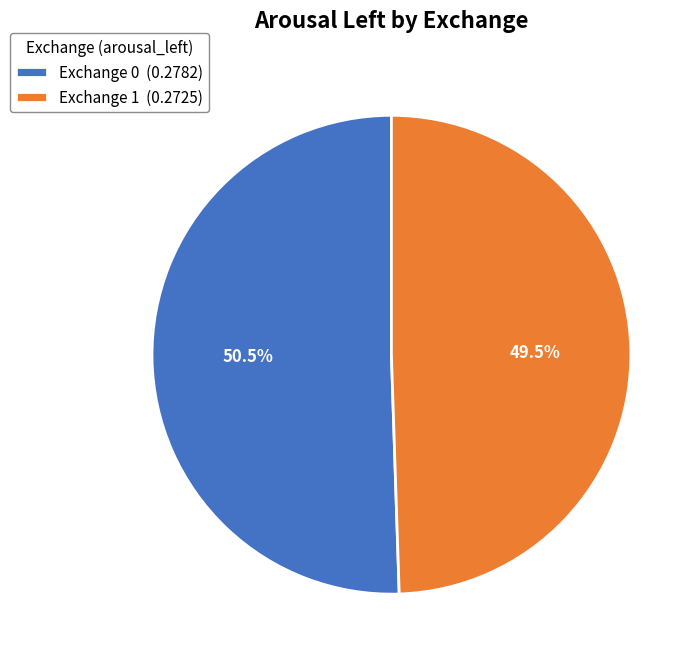

Does Exchange 1 (0.2725) represent more than half of the total?

No